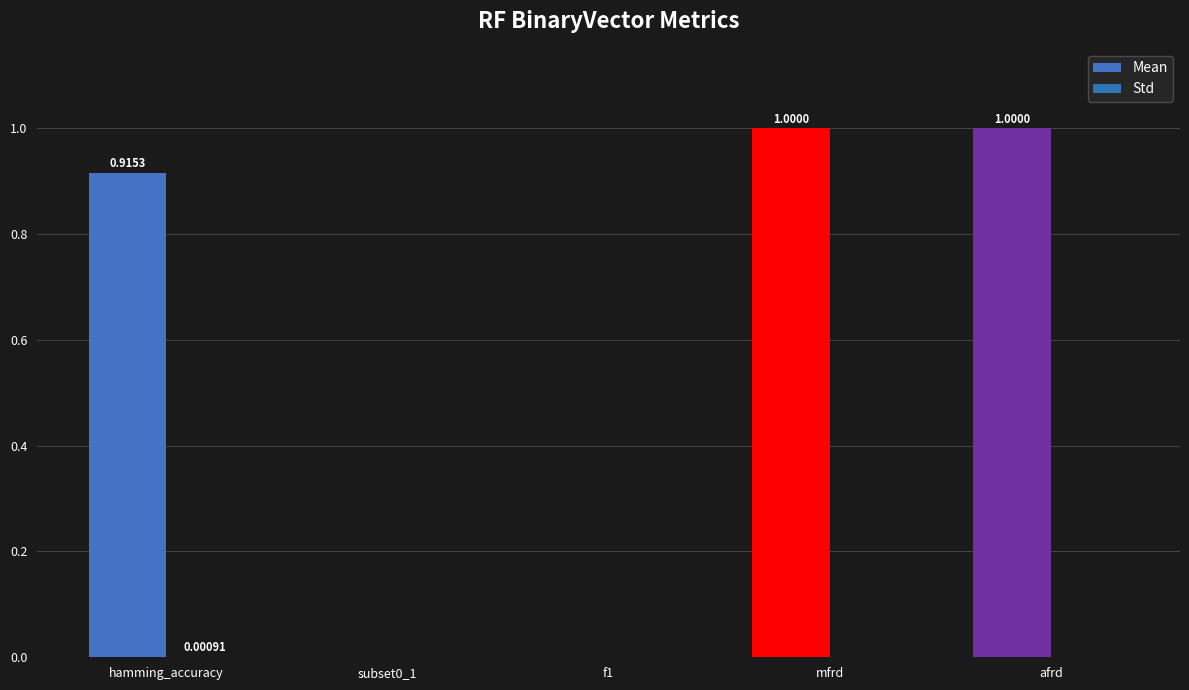

The Std series shows 0.0 at hamming_accuracy. True or false?

False